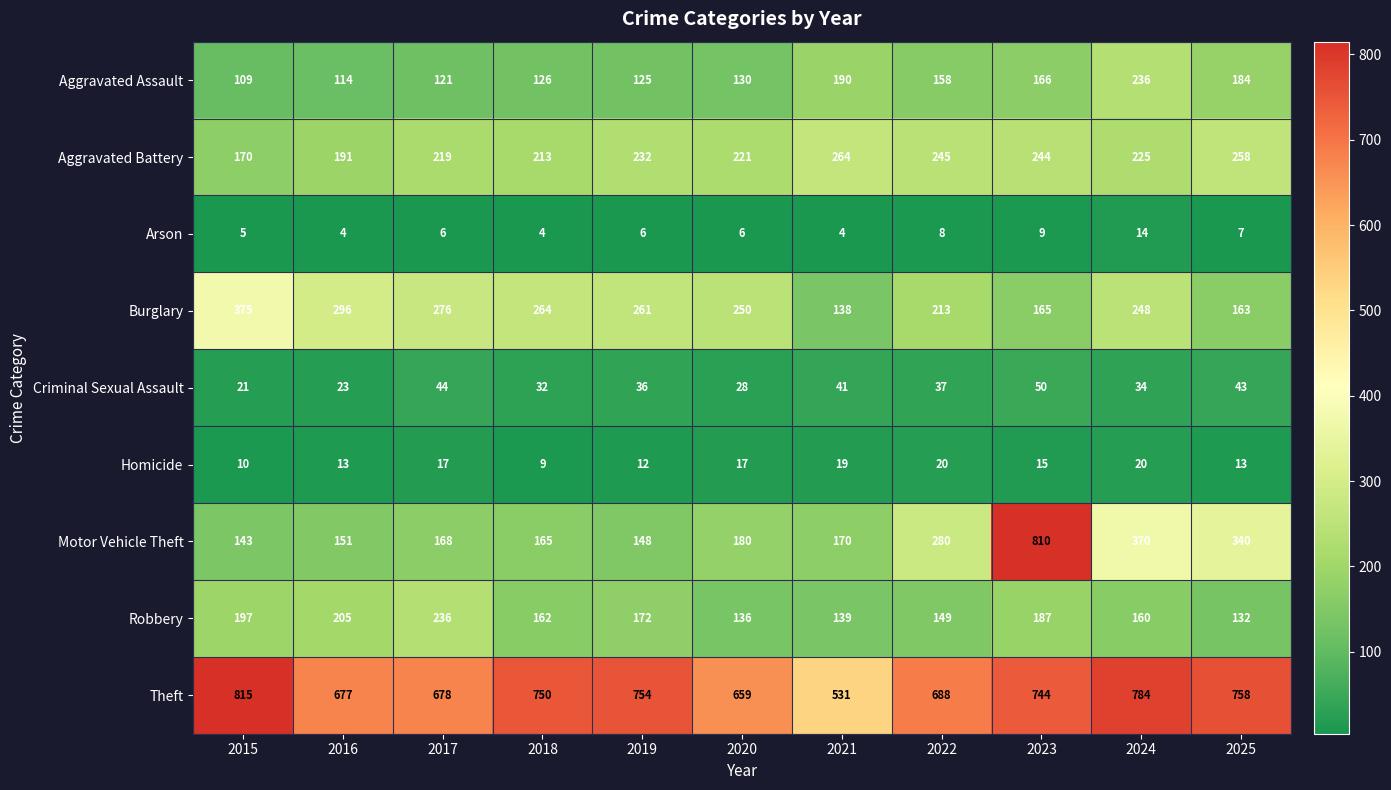

What is the difference between the maximum and minimum values in the Robbery series?

104